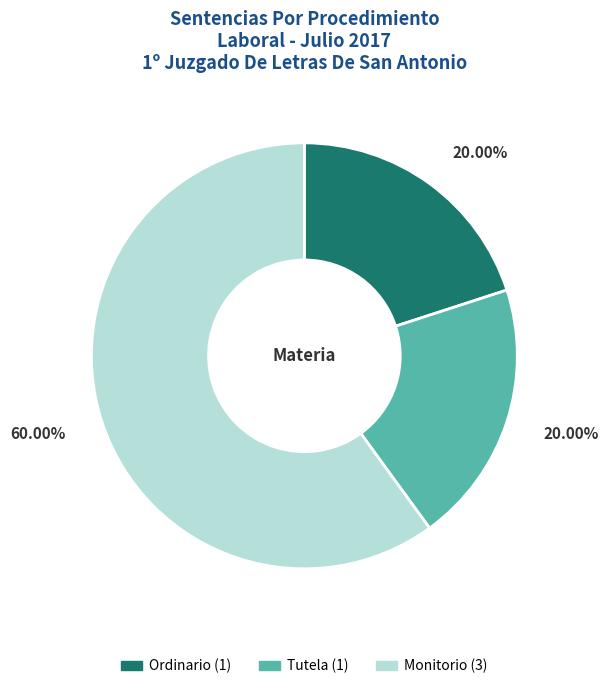

What portion of the pie excludes Monitorio?

40.0%